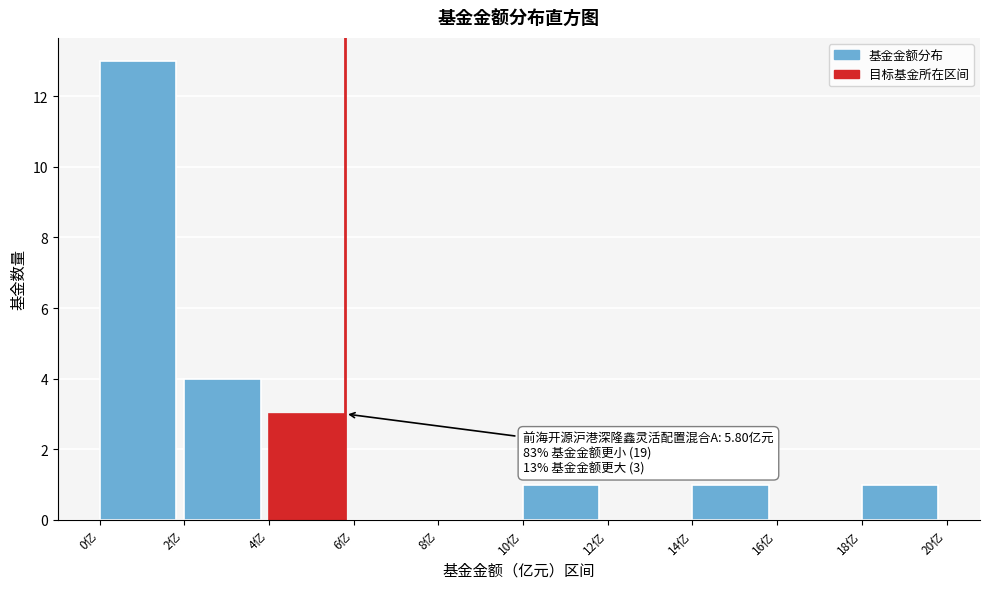

Over which range of the x-axis is the bar tallest?

0 to 2